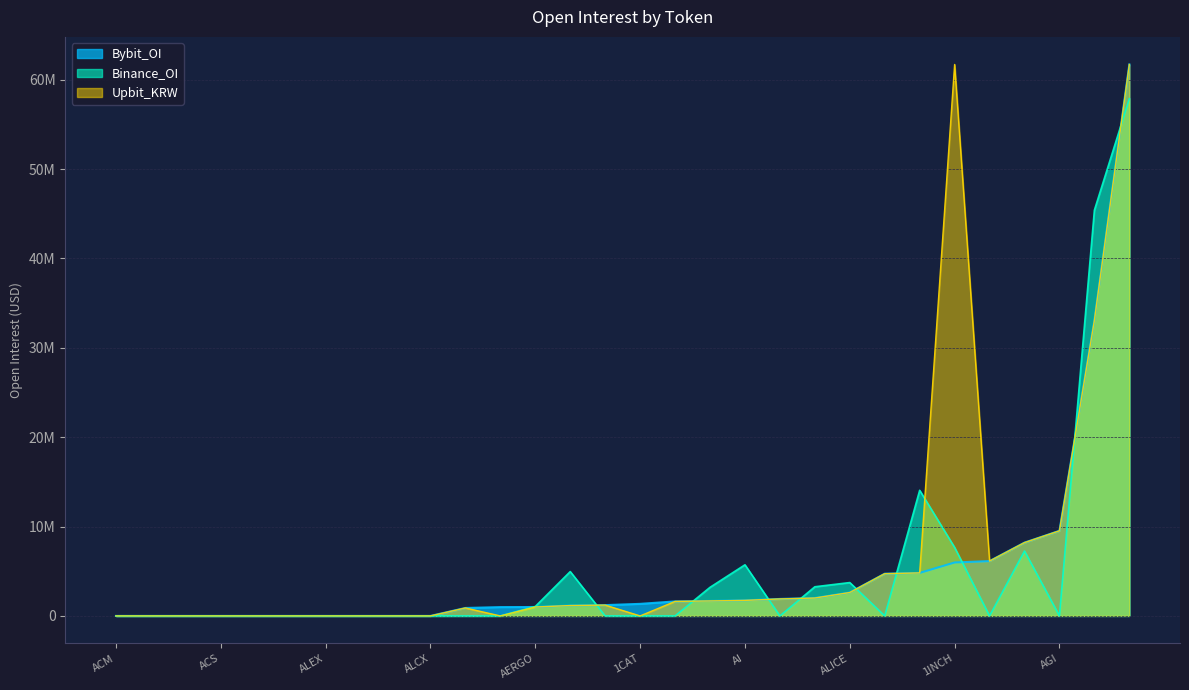

Reading left to right, extract all data points from this chart.

Upbit_KRW: 1CAT=0	1INCH=61707431	A8=0	AAVE=33068466	ACA=0	ACE=1159268	ACH=2001427	ACM=0	ACS=0	ADA=61707431	ADP=0	ADX=0	AERGO=998280	AERO=6136739	AEVO=4813665	AFC=0	AGI=9524392	AGLD=1674449	AHT=0	AI=1738382	AIDOGE=1210220	AIOZ=1623405	AKRO=889011	AKT=1899288	AL=0	ALCX=0	ALEO=4724717	ALEX=0	ALGO=8203637	ALICE=2617265
Binance_OI: 1CAT=0	1INCH=7665500	A8=0	AAVE=45402325	ACA=0	ACE=4962275	ACH=3261462	ACM=0	ACS=0	ADA=57878550	ADP=0	ADX=0	AERGO=1055675	AERO=0	AEVO=14056505	AFC=0	AGI=0	AGLD=3198800	AHT=0	AI=5719654	AIDOGE=0	AIOZ=0	AKRO=0	AKT=0	AL=0	ALCX=0	ALEO=0	ALEX=0	ALGO=7260146	ALICE=3731844
Bybit_OI: 1CAT=1349247	1INCH=5979628	A8=986201	AAVE=33068466	ACA=0	ACE=1159268	ACH=2001427	ACM=0	ACS=0	ADA=61707431	ADP=0	ADX=0	AERGO=998280	AERO=6136739	AEVO=4813665	AFC=0	AGI=9524392	AGLD=1674449	AHT=0	AI=1738382	AIDOGE=1210220	AIOZ=1623405	AKRO=889011	AKT=1899288	AL=0	ALCX=0	ALEO=4724717	ALEX=0	ALGO=8203637	ALICE=2617265